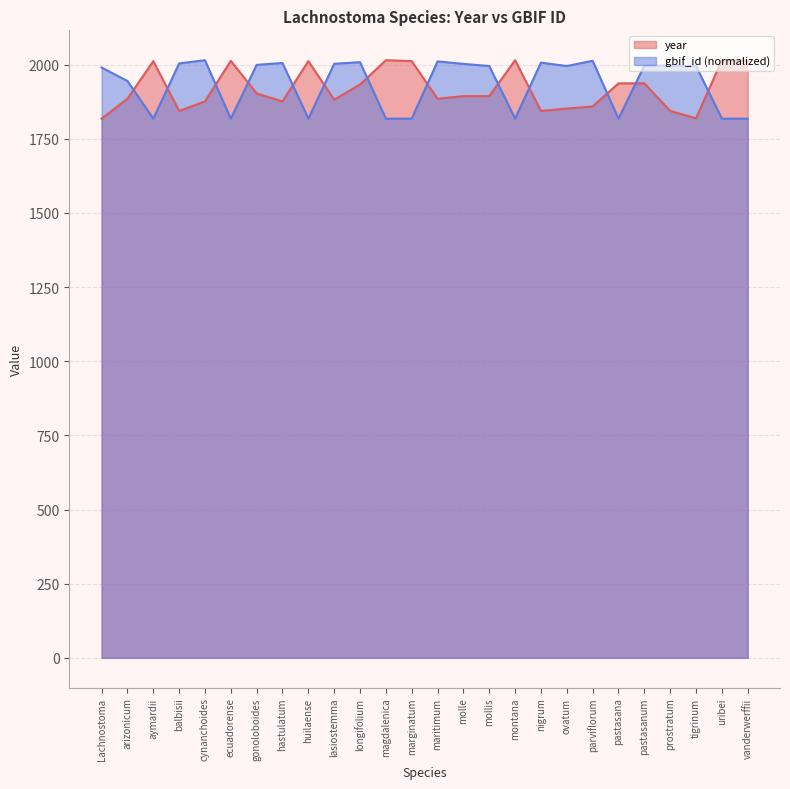

True or false: year has more than 1 interior local peaks.

True